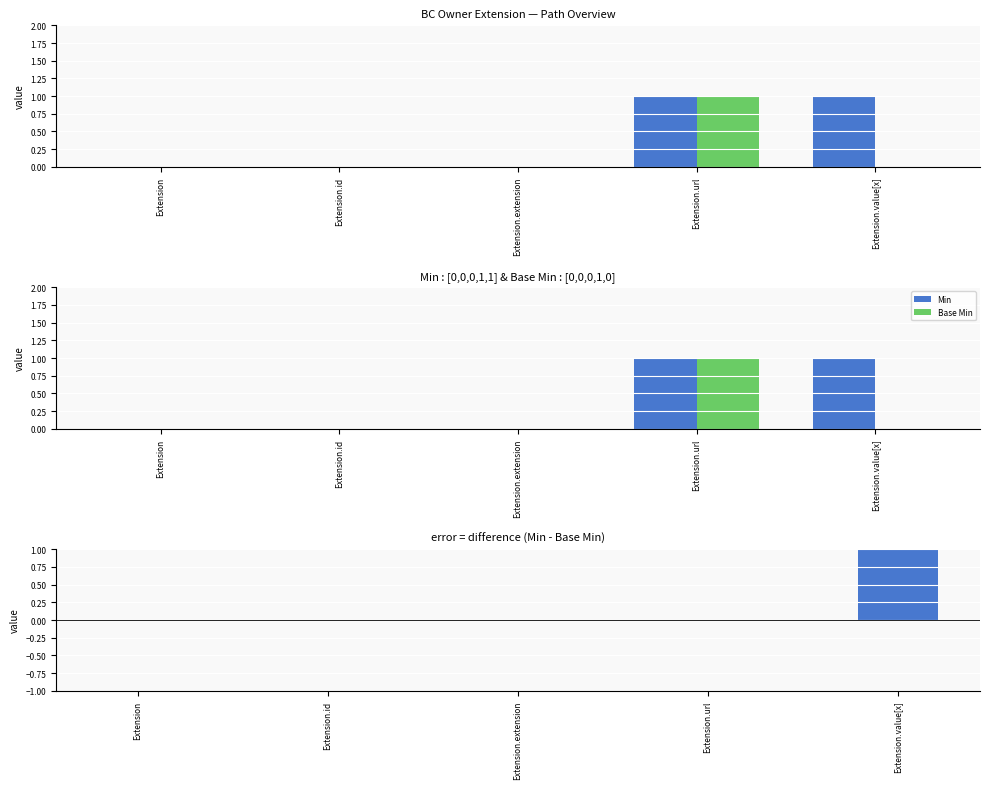

What is the label of the 5th bar from the right?

Extension